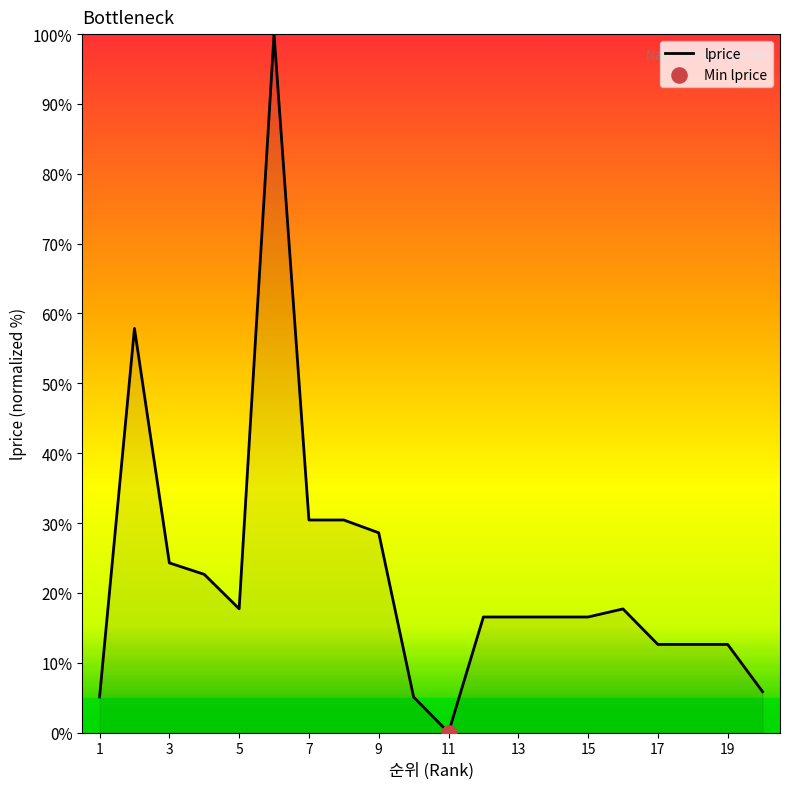

What is the greatest value displayed?

100.0